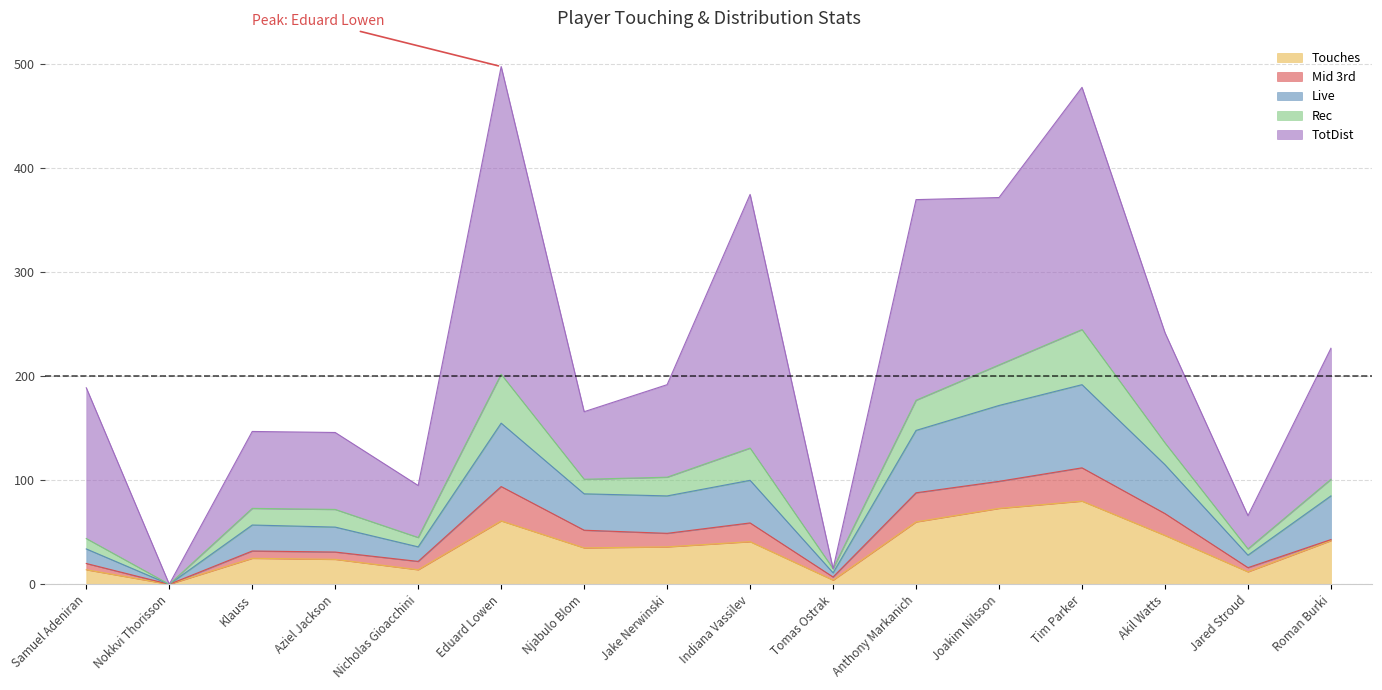

How many interior local valleys does the Mid 3rd series have?

4